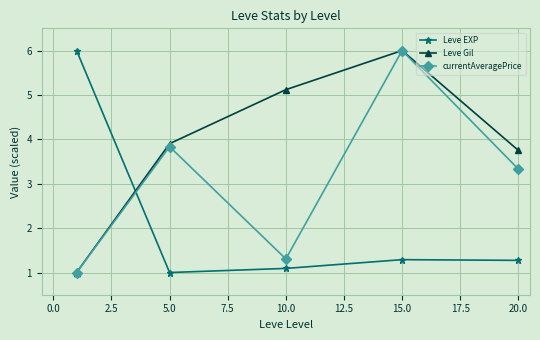

What is the difference between the second highest and second lowest values in the currentAveragePrice series?

2.5